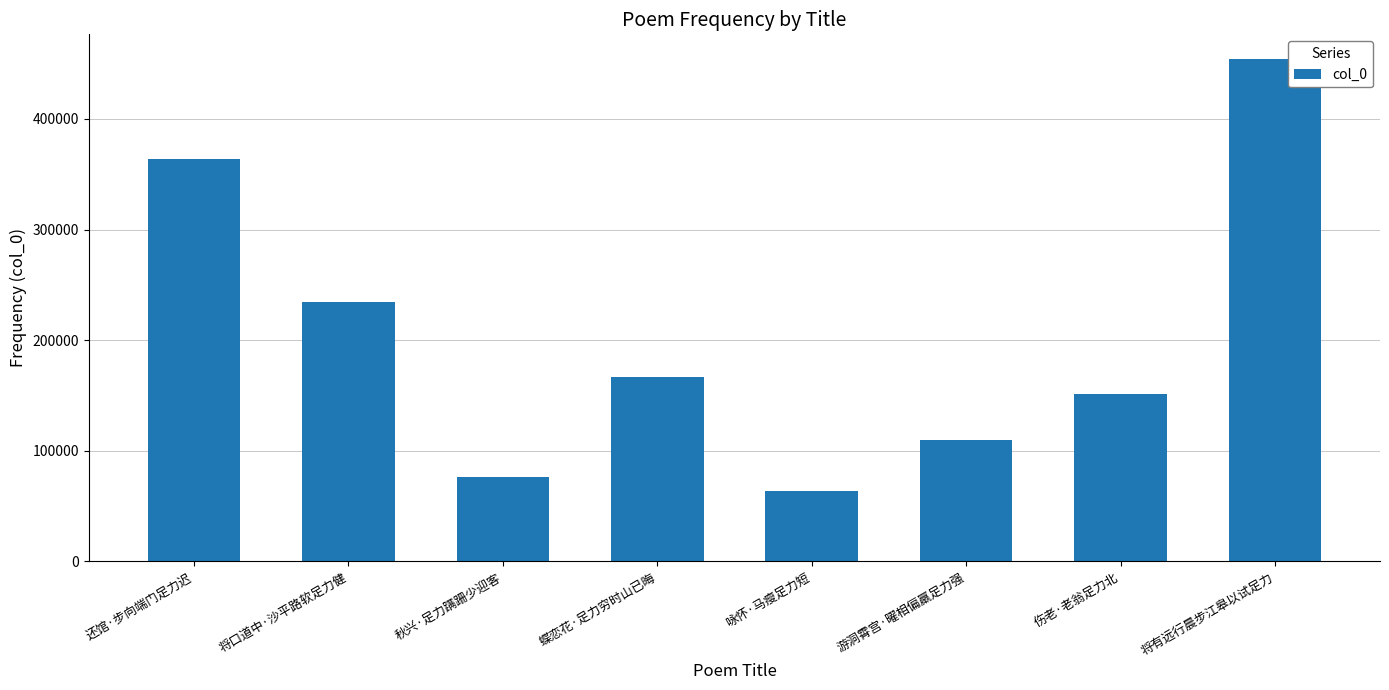

Where is the data nearest to the value 258671?

将口道中·沙平路软足力健